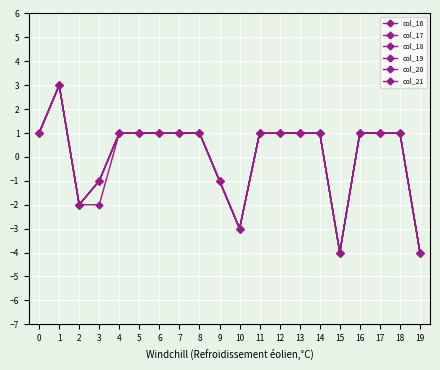

Does the chart have visible grid lines?

Yes